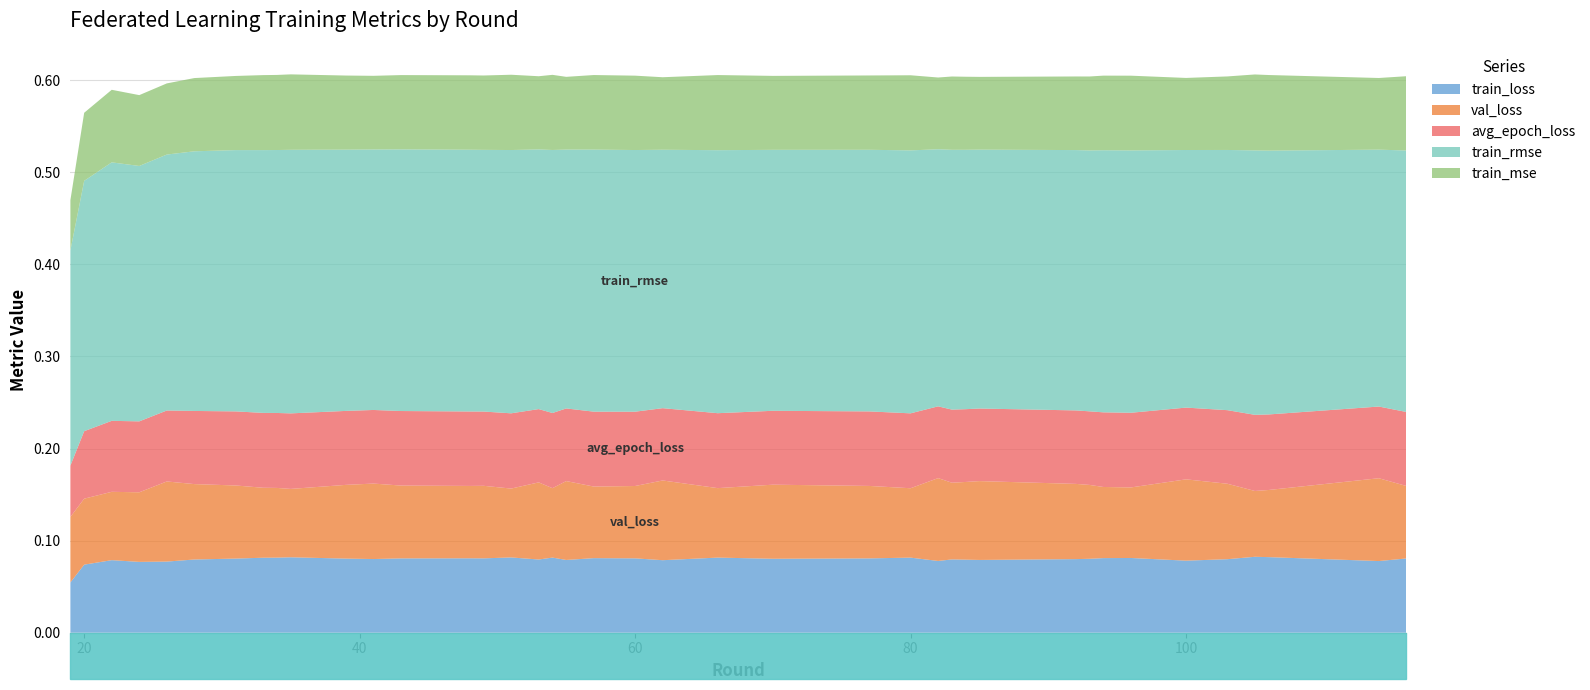

Reading left to right, what are all the values shown in this chart?

train_loss: 0.1	0.1	0.1	0.1	0.1	0.1	0.1	0.1	0.1	0.1	0.1	0.1	0.1	0.1	0.1	0.1	0.1	0.1	0.1	0.1	0.1	0.1	0.1	0.1	0.1	0.1	0.1	0.1	0.1	0.1	0.1	0.1	0.1	0.1	0.1	0.1	0.1	0.1	0.1	0.1
val_loss: 0.1	0.1	0.1	0.1	0.1	0.1	0.1	0.1	0.1	0.1	0.1	0.1	0.1	0.1	0.1	0.1	0.1	0.1	0.1	0.1	0.1	0.1	0.1	0.1	0.1	0.1	0.1	0.1	0.1	0.1	0.1	0.1	0.1	0.1	0.1	0.1	0.1	0.1	0.1	0.1
avg_epoch_loss: 0.1	0.1	0.1	0.1	0.1	0.1	0.1	0.1	0.1	0.1	0.1	0.1	0.1	0.1	0.1	0.1	0.1	0.1	0.1	0.1	0.1	0.1	0.1	0.1	0.1	0.1	0.1	0.1	0.1	0.1	0.1	0.1	0.1	0.1	0.1	0.1	0.1	0.1	0.1	0.1
train_rmse: 0.2	0.3	0.3	0.3	0.3	0.3	0.3	0.3	0.3	0.3	0.3	0.3	0.3	0.3	0.3	0.3	0.3	0.3	0.3	0.3	0.3	0.3	0.3	0.3	0.3	0.3	0.3	0.3	0.3	0.3	0.3	0.3	0.3	0.3	0.3	0.3	0.3	0.3	0.3	0.3
train_mse: 0.1	0.1	0.1	0.1	0.1	0.1	0.1	0.1	0.1	0.1	0.1	0.1	0.1	0.1	0.1	0.1	0.1	0.1	0.1	0.1	0.1	0.1	0.1	0.1	0.1	0.1	0.1	0.1	0.1	0.1	0.1	0.1	0.1	0.1	0.1	0.1	0.1	0.1	0.1	0.1